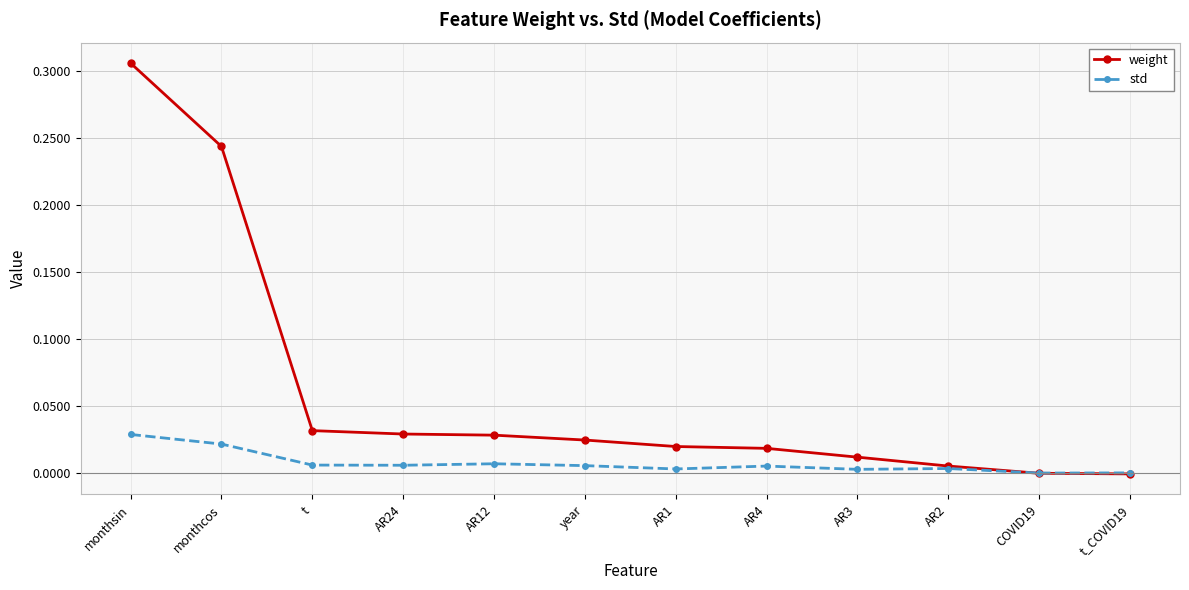

Is the value of weight at t_COVID19 greater than the value of std at year?

No